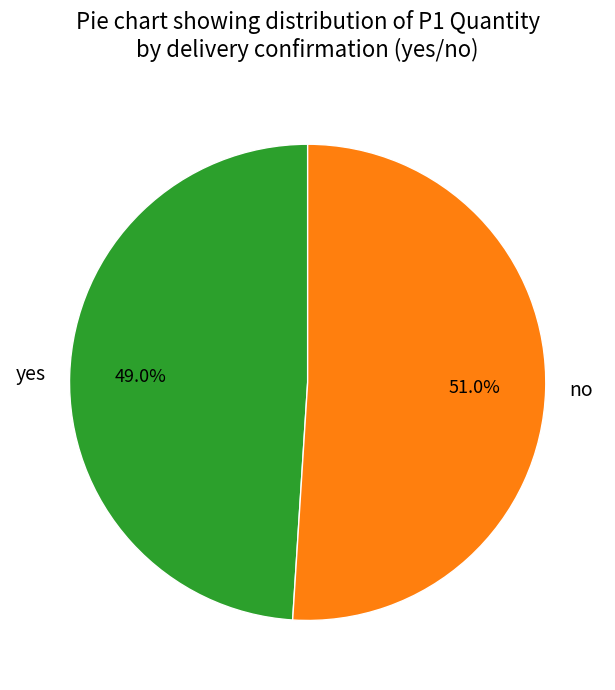

Combined, what portion of the pie is yes and no?

100.0%